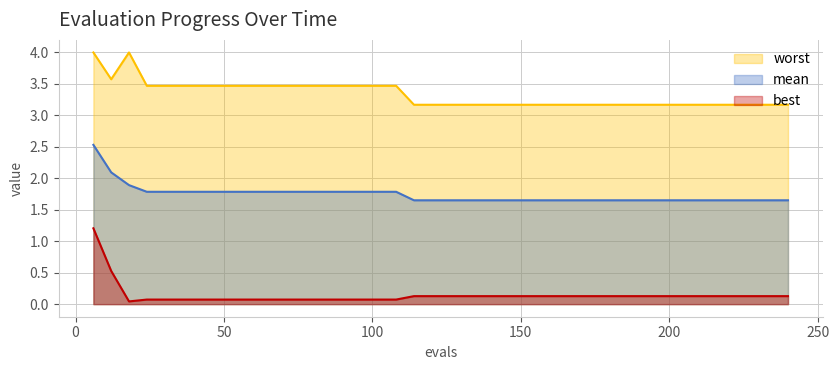

Which has a higher value, 66 or 150?

66